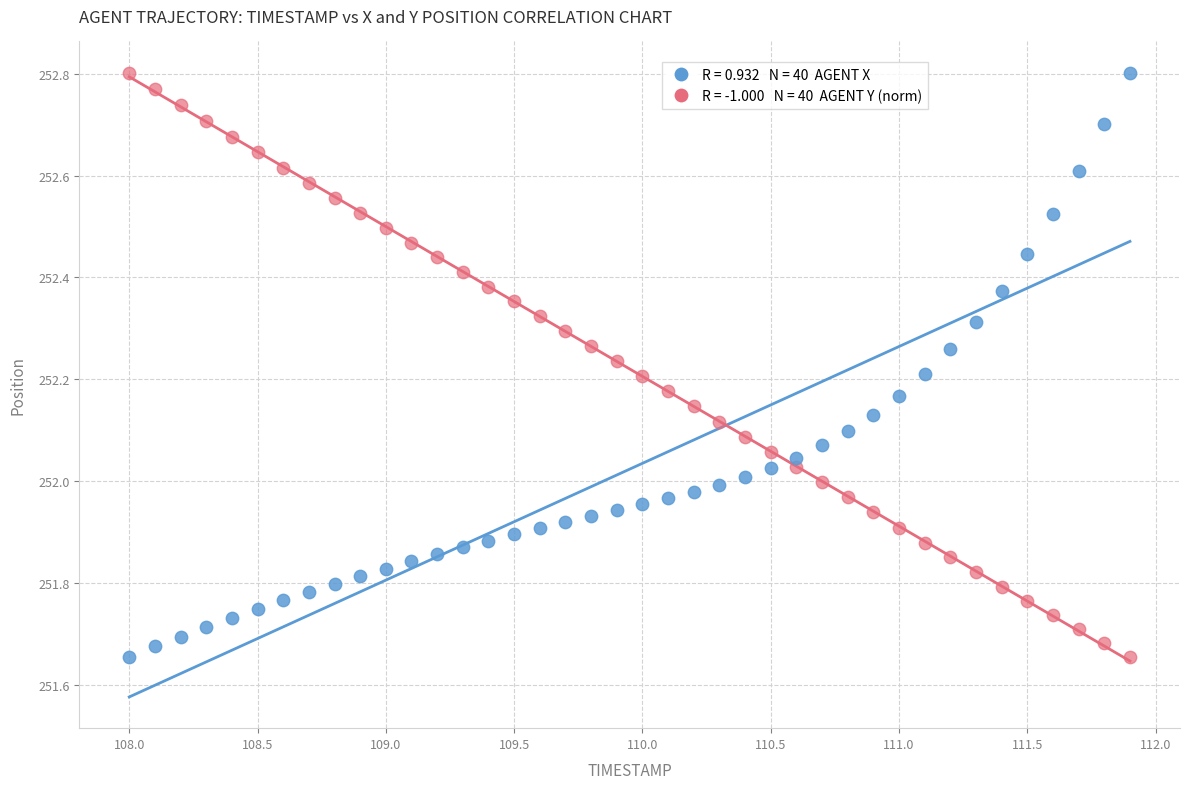

Across all data points, what is the range of X values (max minus min)?

3.9